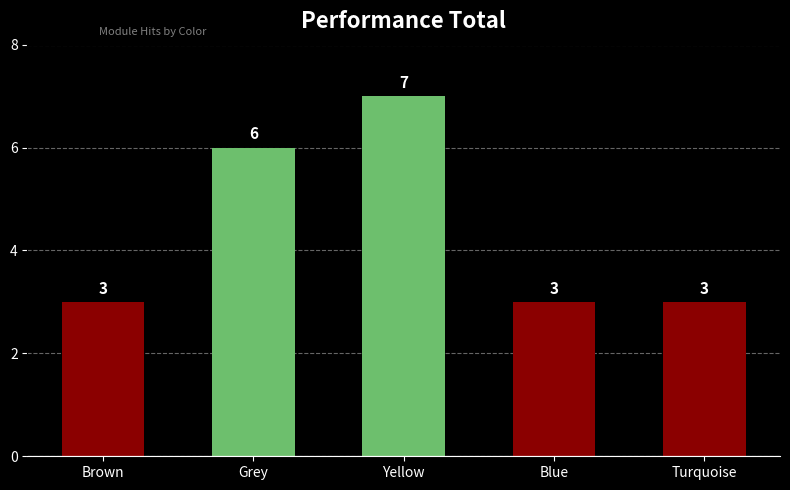

What is the change in value from Brown to Grey?

+3